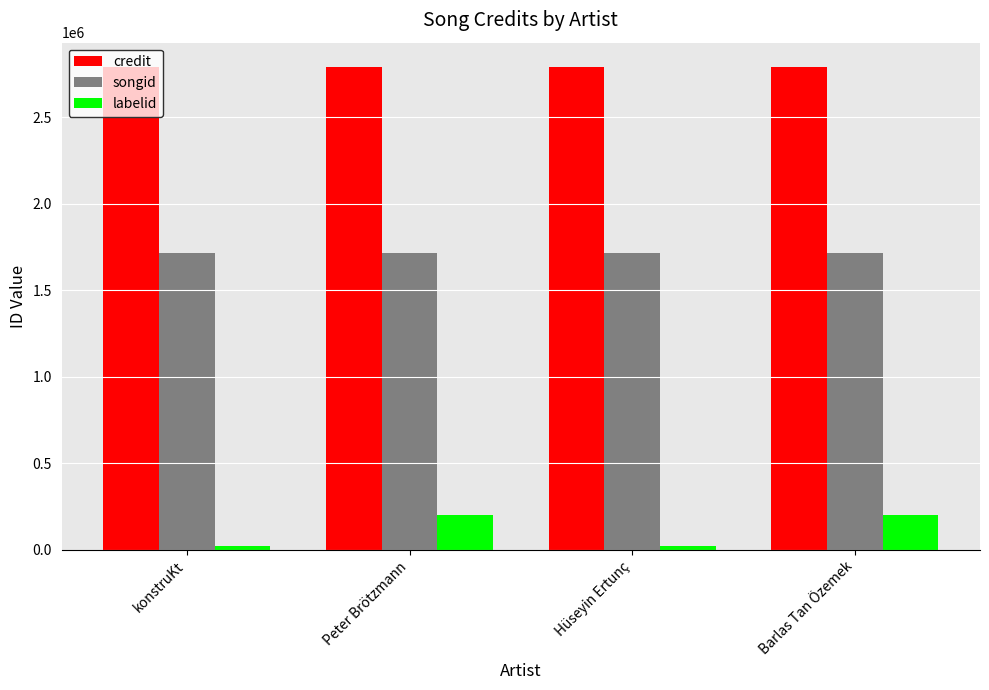

Is it true that credit equals 2792027 at Barlas Tan Özemek?

True